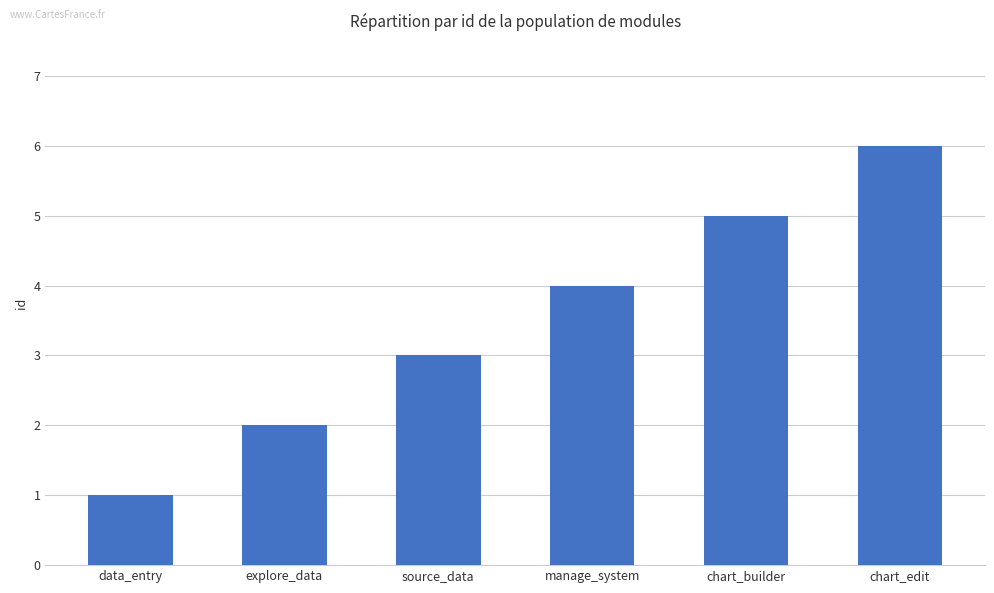

What is the approximate value at source_data?

3